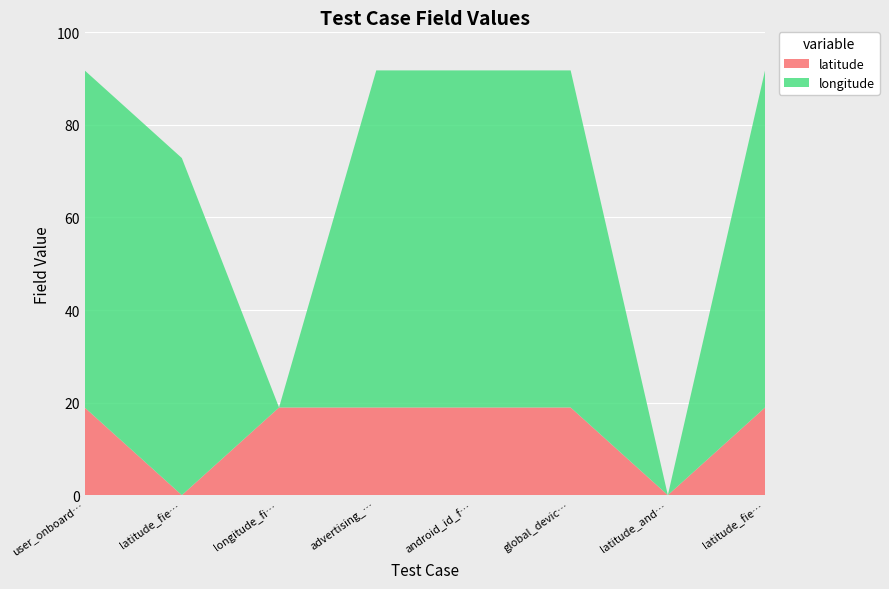

Reading left to right, extract all data points from this chart.

longitude: user_onboarding_200=72.8	latitude_field_empty_400=72.8	longitude_field_empty_400=0.0	advertising_id_field_empty_400=72.8	android_id_field_empty_400=72.8	global_device_id_field_empty_400=72.8	latitude_and_longitude_field_empty_400=0.0	latitude_field_with_alphanumeric=72.8
latitude: user_onboarding_200=18.9	latitude_field_empty_400=0.0	longitude_field_empty_400=18.9	advertising_id_field_empty_400=18.9	android_id_field_empty_400=18.9	global_device_id_field_empty_400=18.9	latitude_and_longitude_field_empty_400=0.0	latitude_field_with_alphanumeric=18.9